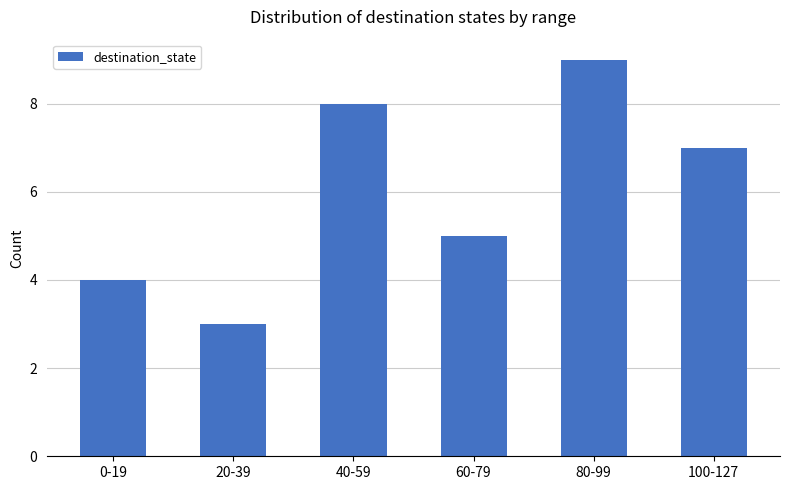

True or false: the data shows 7 at 100-127.

True